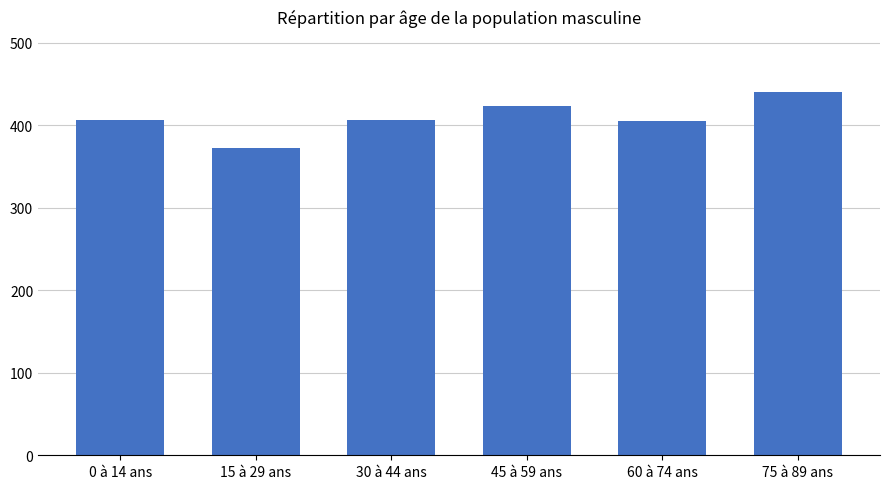

What is the minimum value shown in the chart?

372